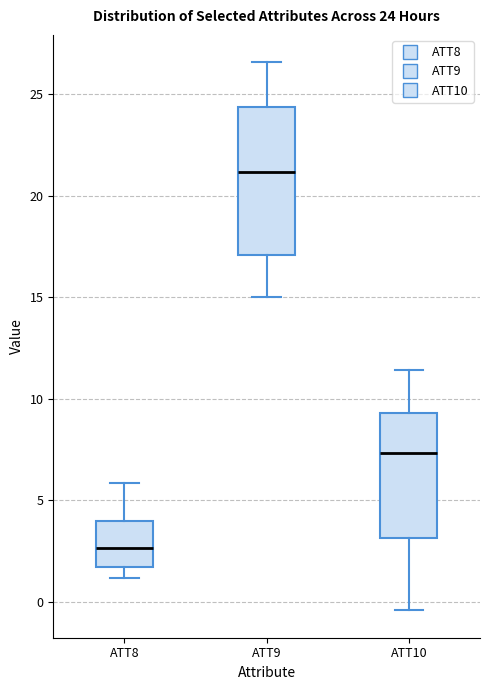

Which box's median line is the highest?

ATT9